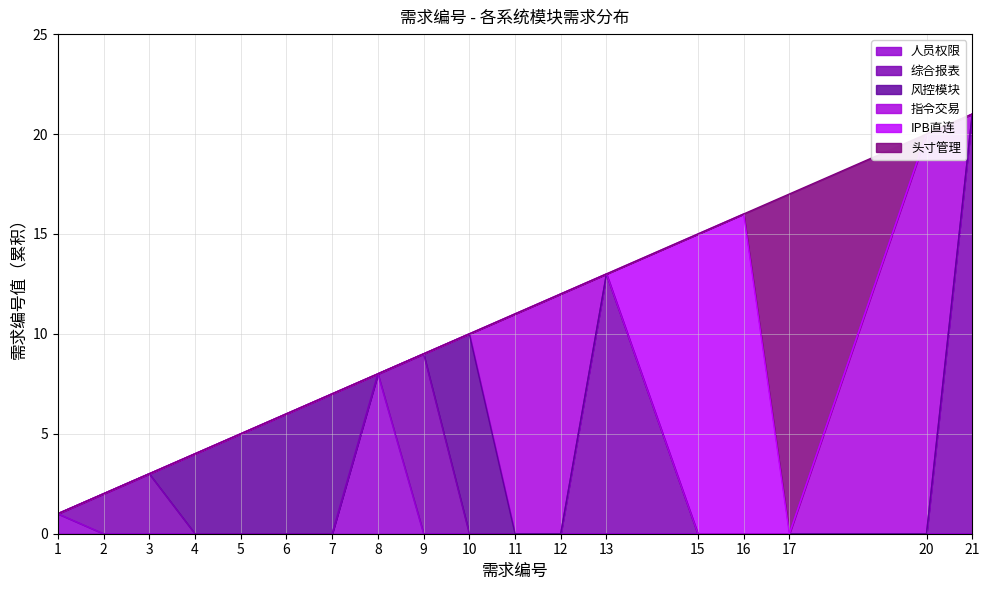

True or false: 人员权限 has a value of 5 at 12.

False